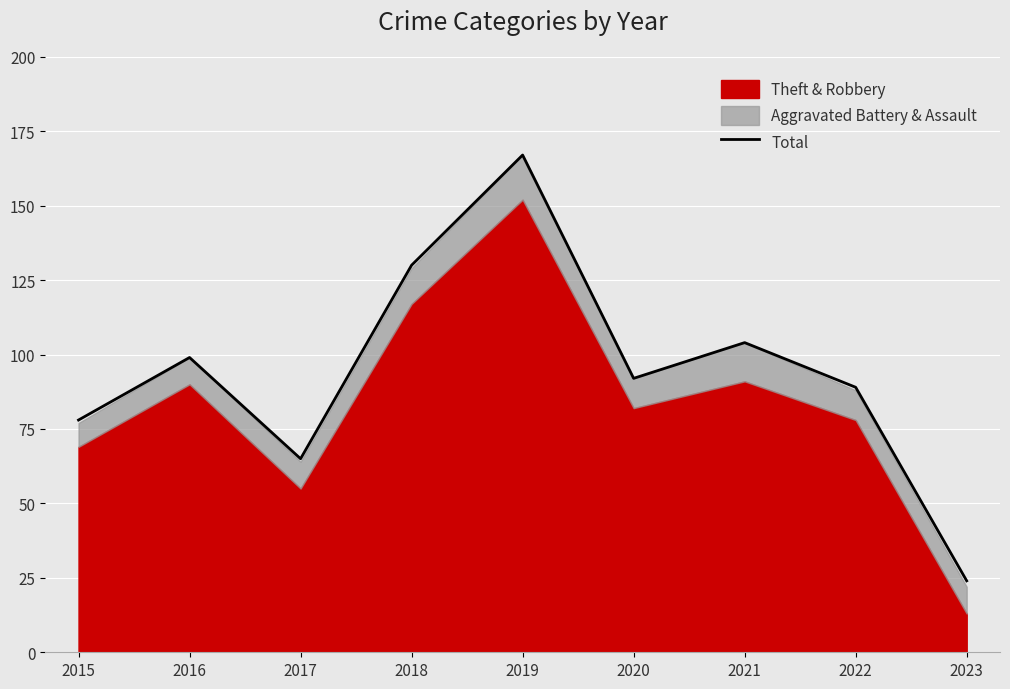

Reading right to left, what are all the values shown in this chart?

24	89	104	92	167	130	65	99	78